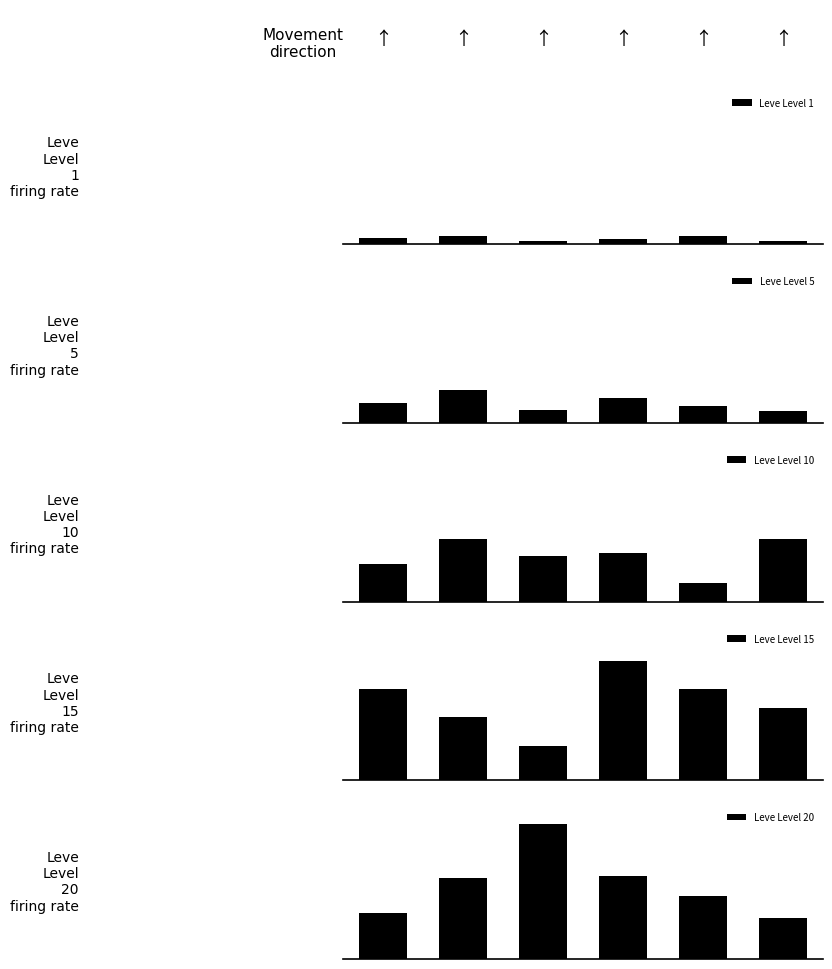

At 4, list the series in order from largest to smallest.

Leve Level 15, Leve Level 20, Leve Level 10, Leve Level 5, Leve Level 1